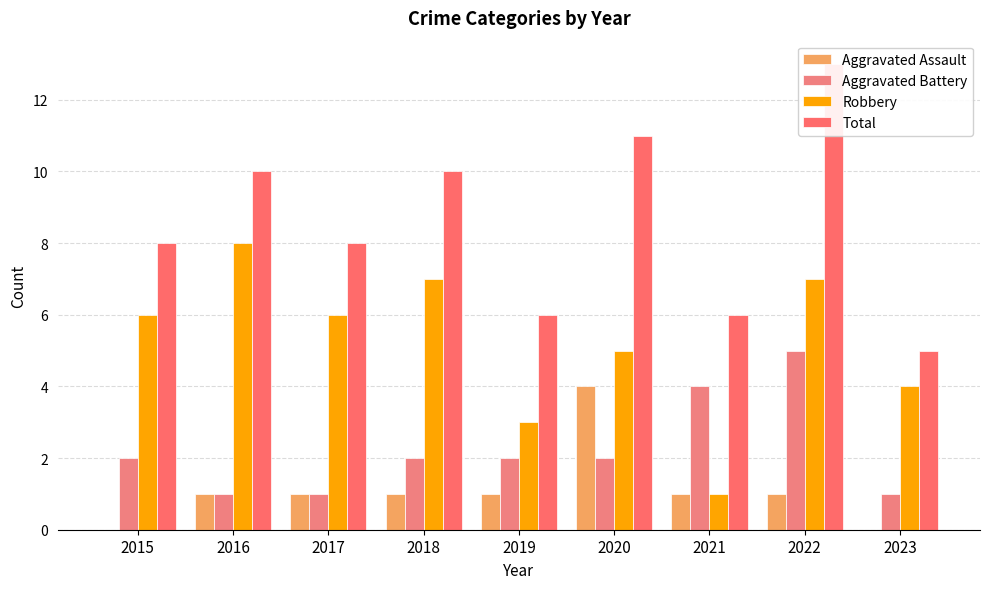

How many series are shown in this chart?

4